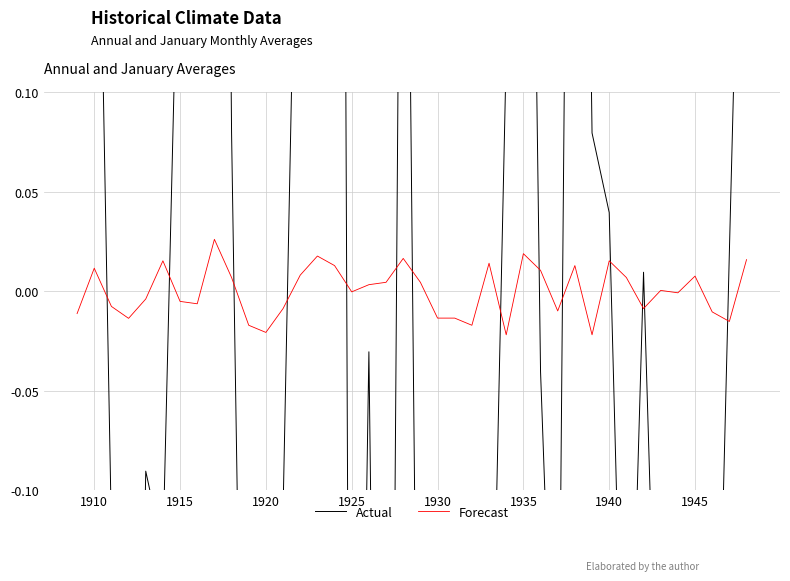

Reading left to right, list all the values displayed in this chart.

Actual: 0.8	0.3	-0.1	-0.6	-0.1	-0.1	0.2	0.8	1.1	0.1	-0.5	-0.4	-0.1	0.3	0.4	1.4	-0.6	-0.0	-0.7	0.5	-0.4	-0.7	-0.7	-0.5	-0.3	0.1	0.6	-0.0	-0.3	0.7	0.1	0.0	-0.3	0.0	-0.3	-0.4	-0.4	-0.3	0.0	0.4
Forecast: -0.0	0.0	-0.0	-0.0	-0.0	0.0	-0.0	-0.0	0.0	0.0	-0.0	-0.0	-0.0	0.0	0.0	0.0	-0.0	0.0	0.0	0.0	0.0	-0.0	-0.0	-0.0	0.0	-0.0	0.0	0.0	-0.0	0.0	-0.0	0.0	0.0	-0.0	0.0	-0.0	0.0	-0.0	-0.0	0.0